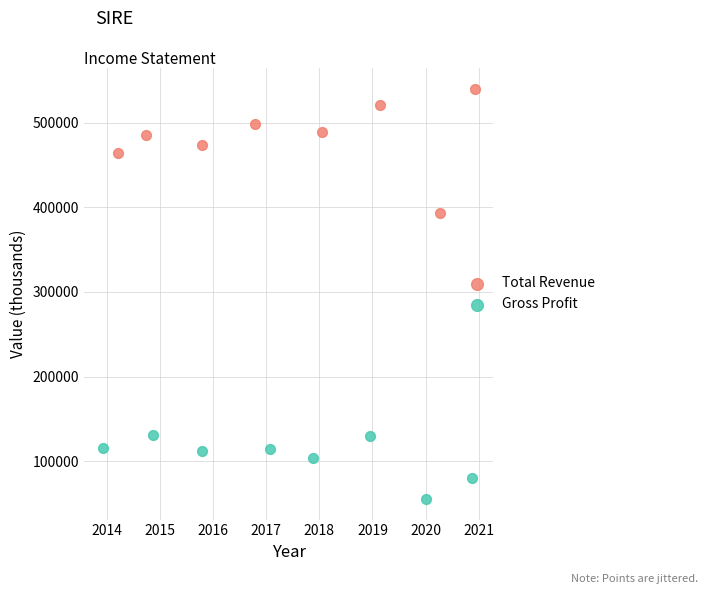

Which series contains the highest Y value?

Total Revenue